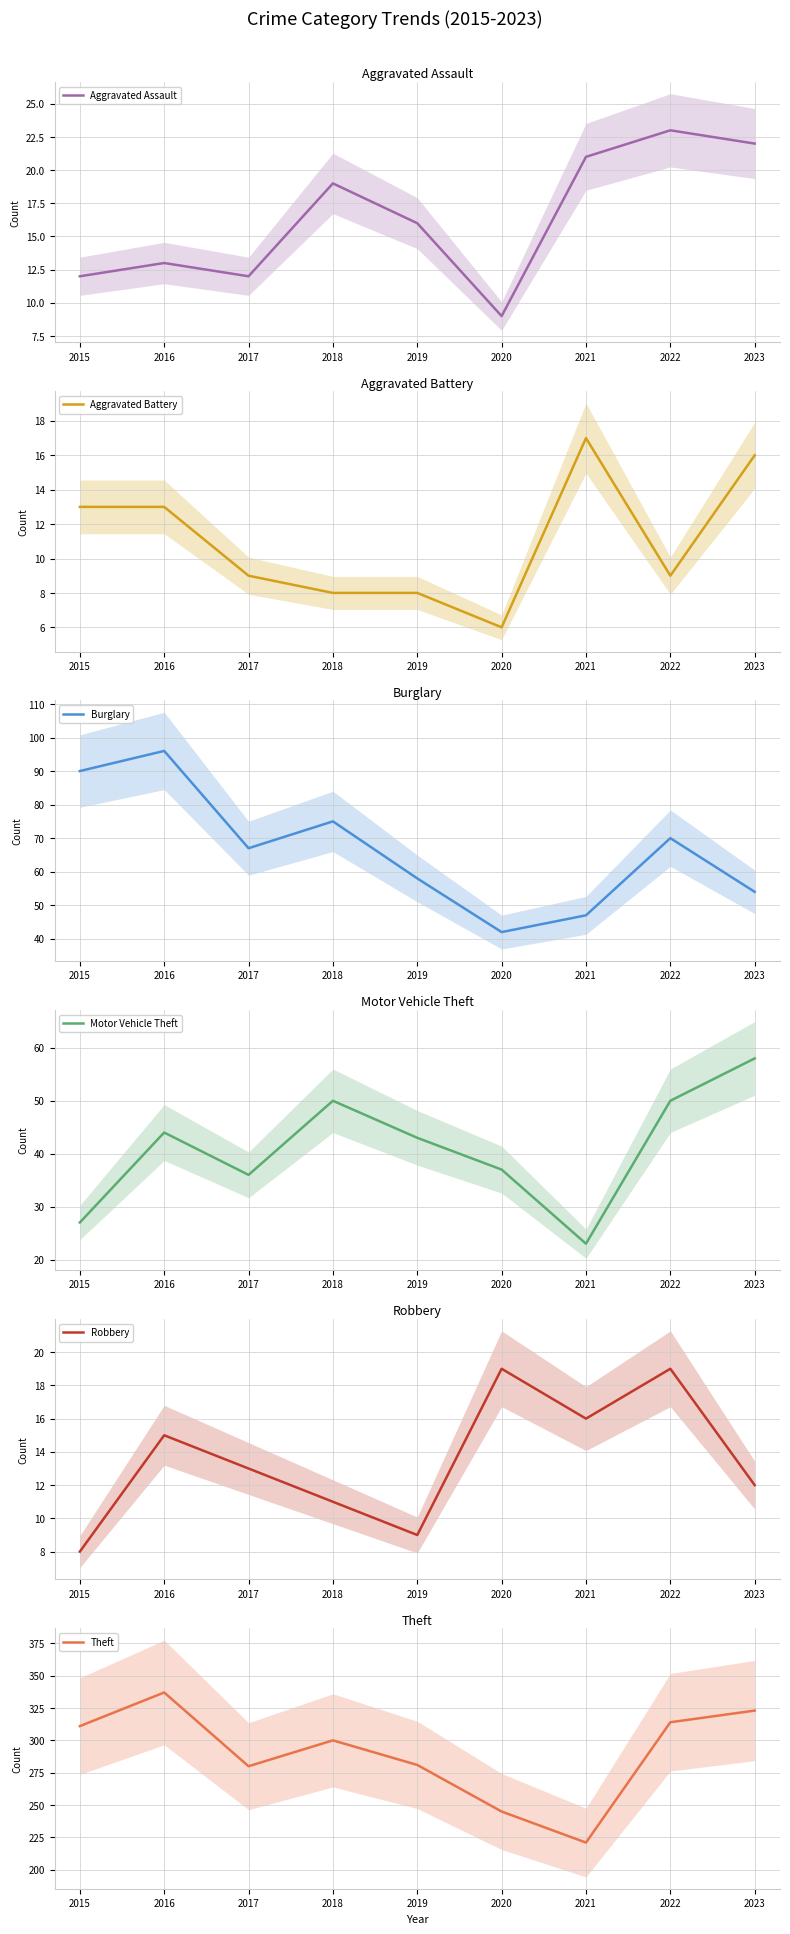

What is the greatest value displayed?

337